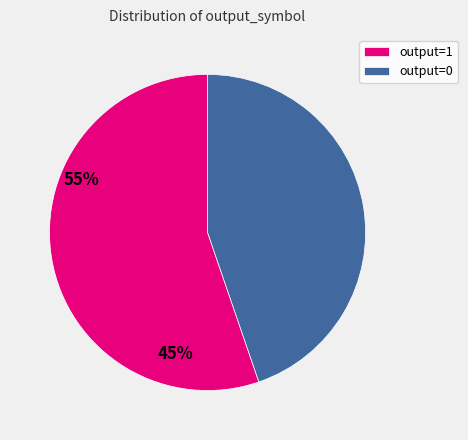

True or false: output=1 accounts for 66% of the total.

False